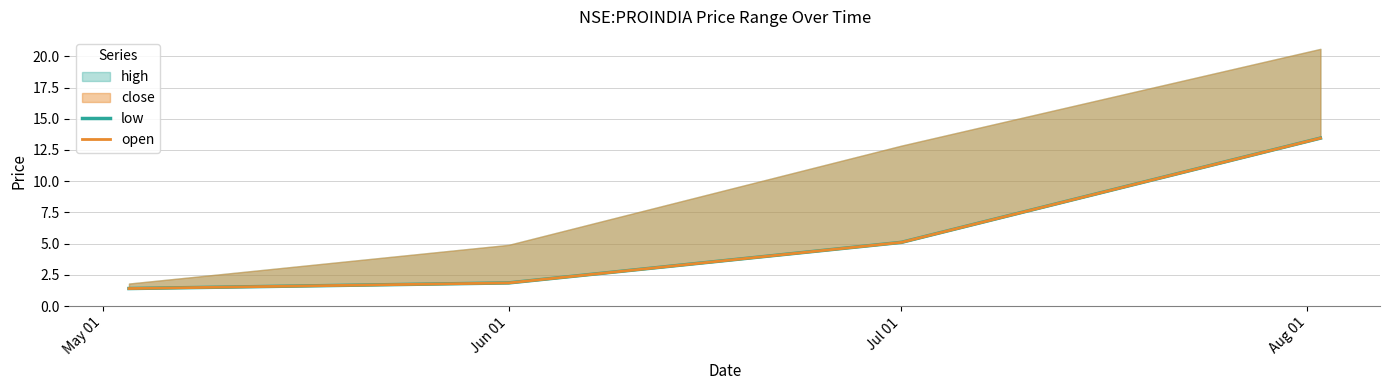

True or false: low and open intersect in this chart.

False